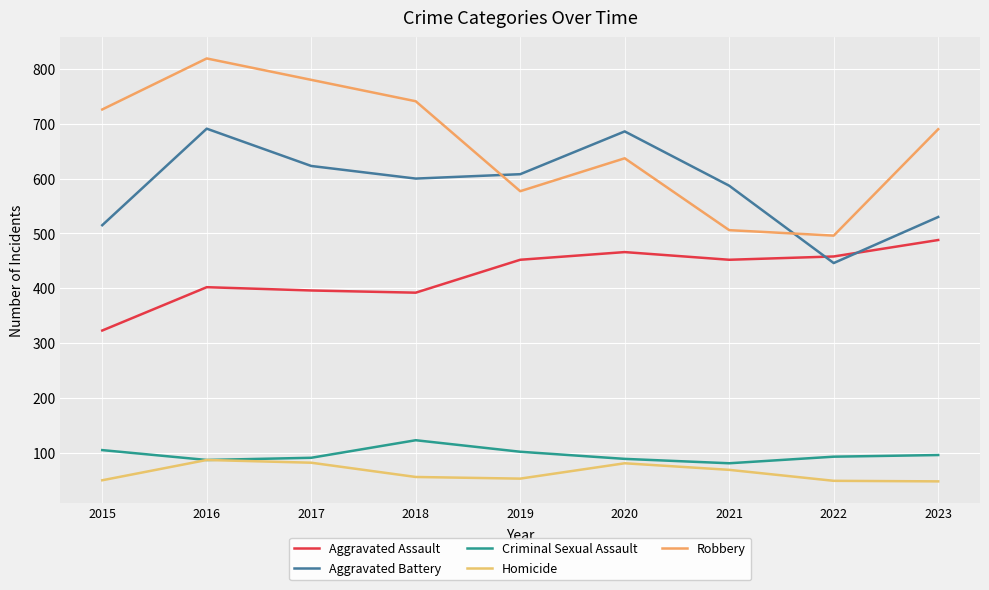

Between 2016 and 2023, which series saw the biggest shift?

Aggravated Battery